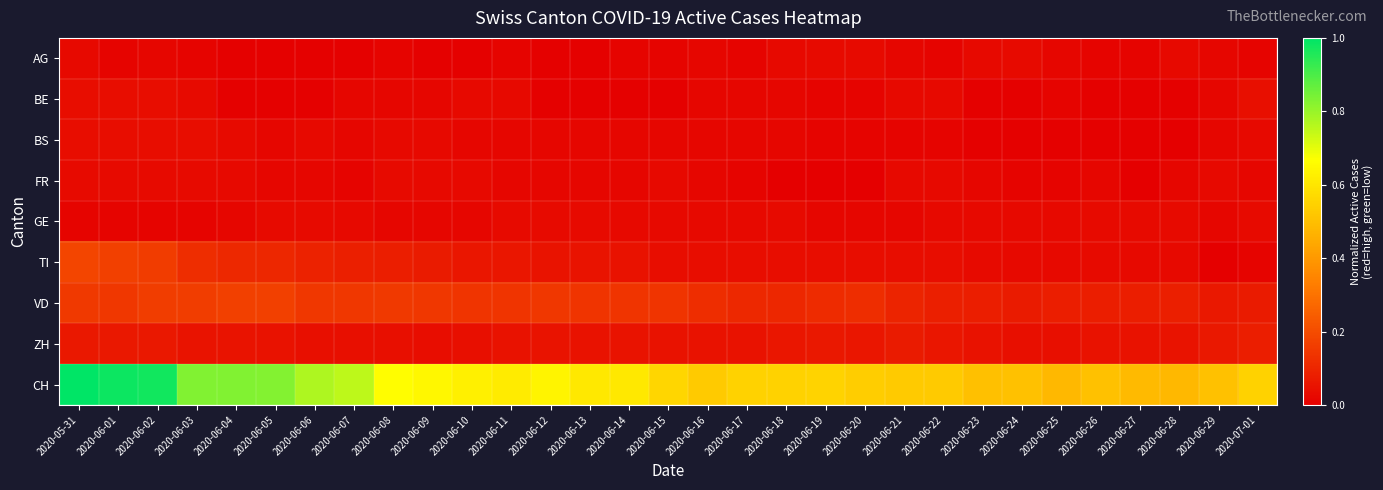

Which series has the largest total across all categories?

CH